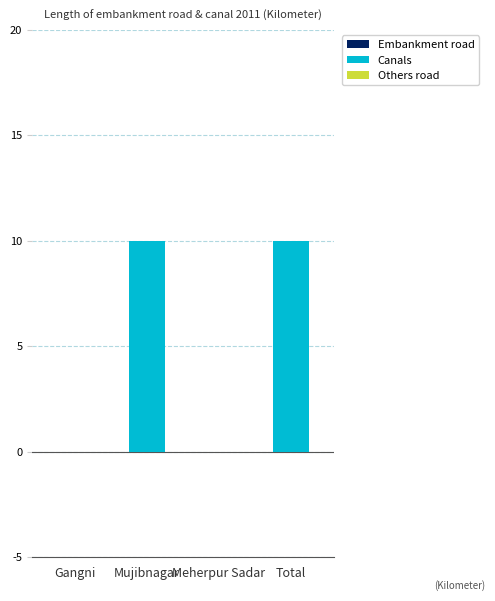

What is the sum of all values?

20